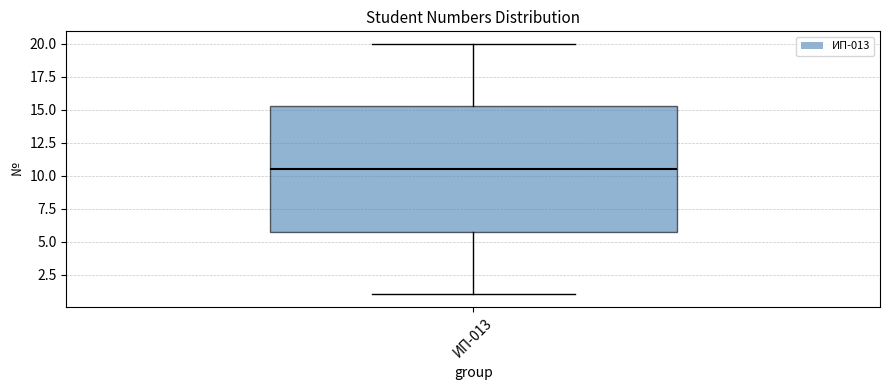

Where does the lower whisker of the box for ИП-013 end on the y-axis? The values are not printed on the chart, so give them approximately, as read against the axis.

1.0